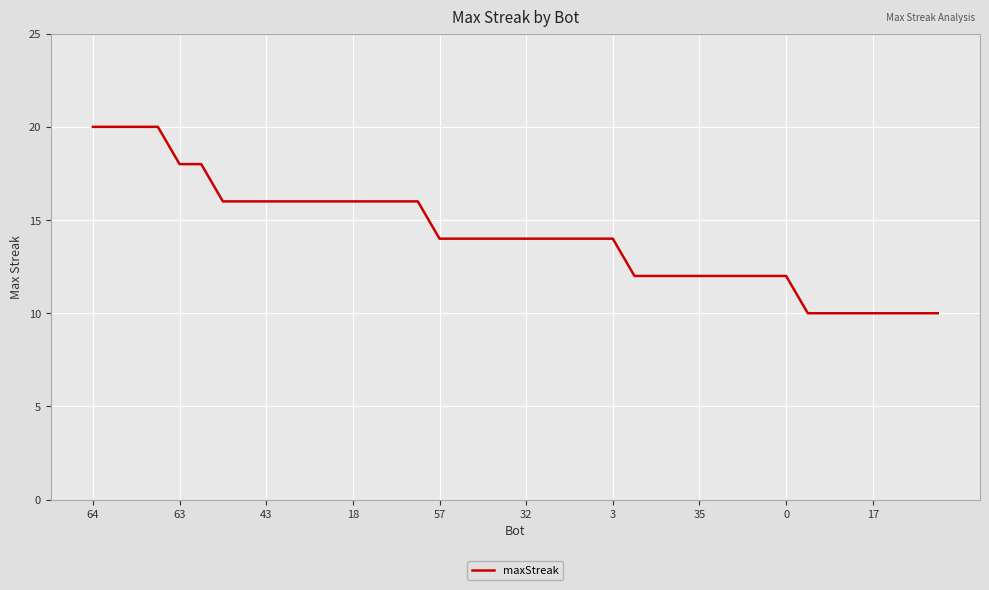

Count the values in the range 12 to 16.

27